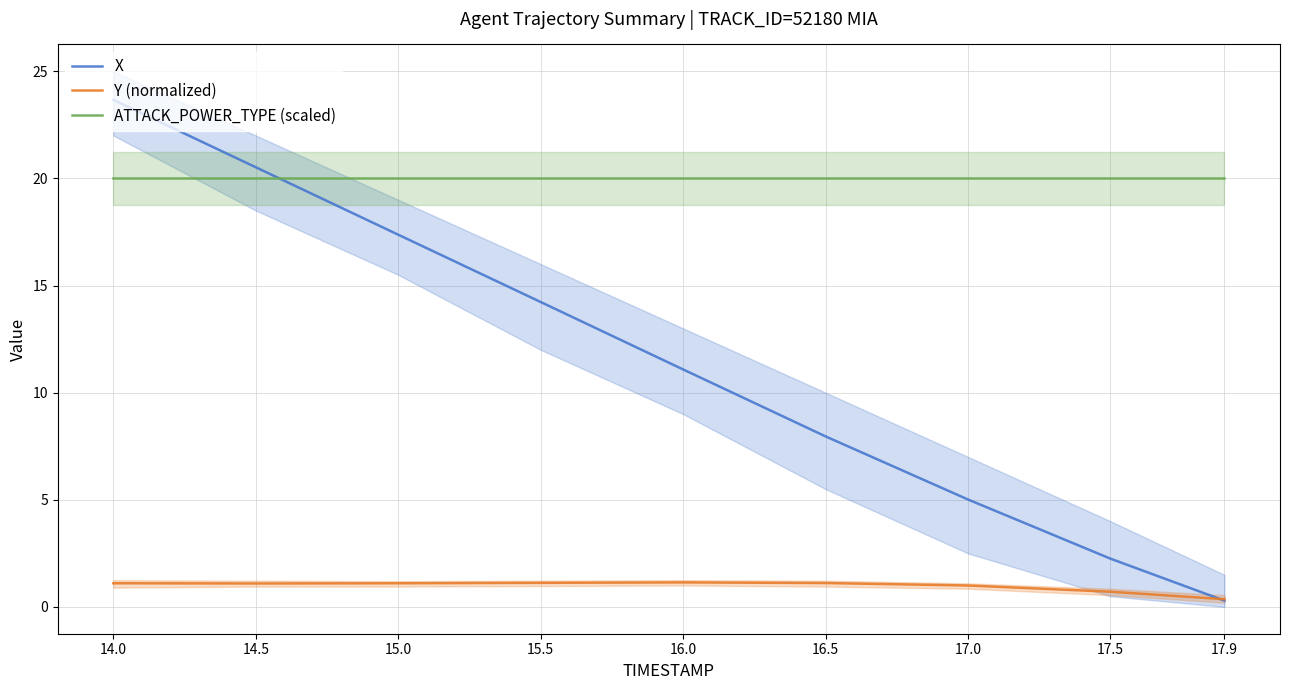

At which category does the chart reach its minimum across all series?

17.9